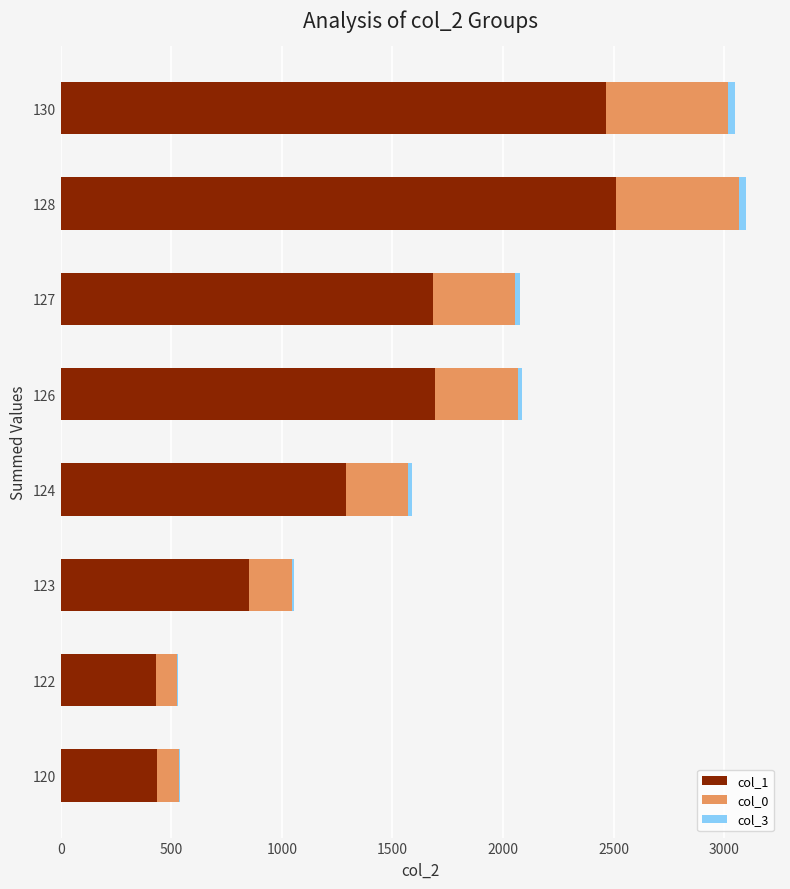

True or false: col_1 has a value of 2463 at 130.

True